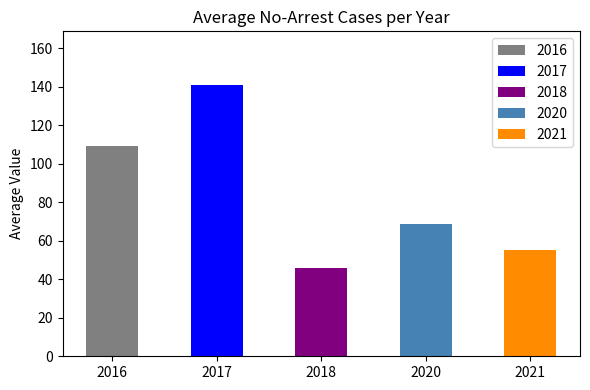

What is the sum of all values?

419.6